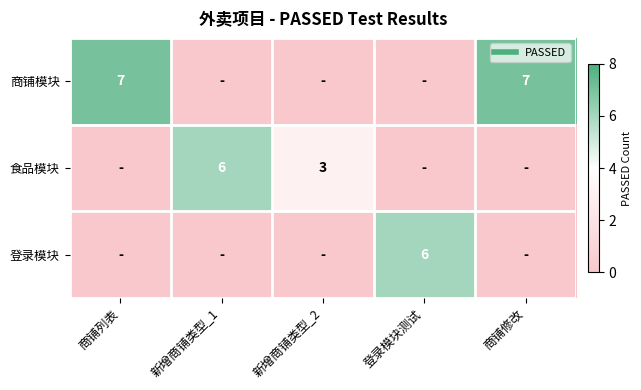

How many values in the 商铺模块 series exceed 0?

2